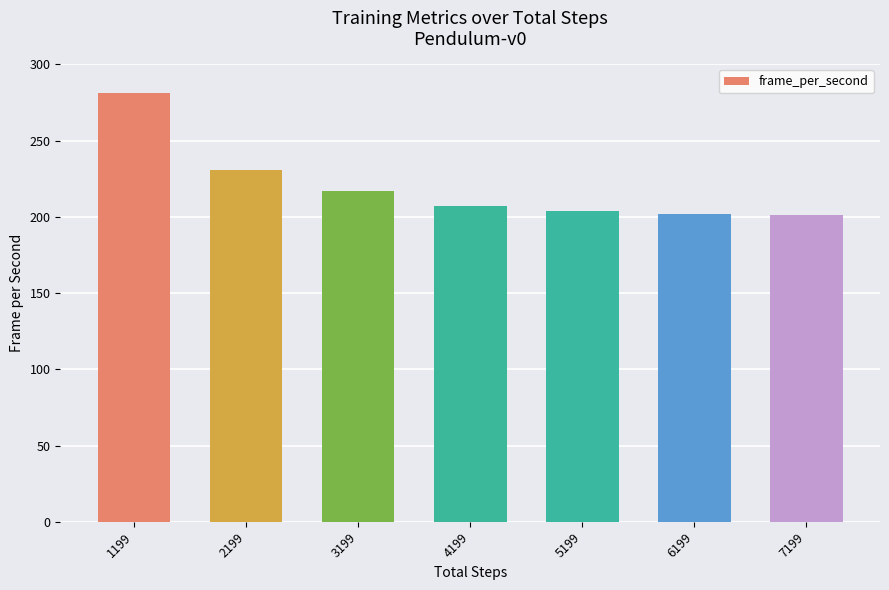

What is the maximum value shown in the chart?

281